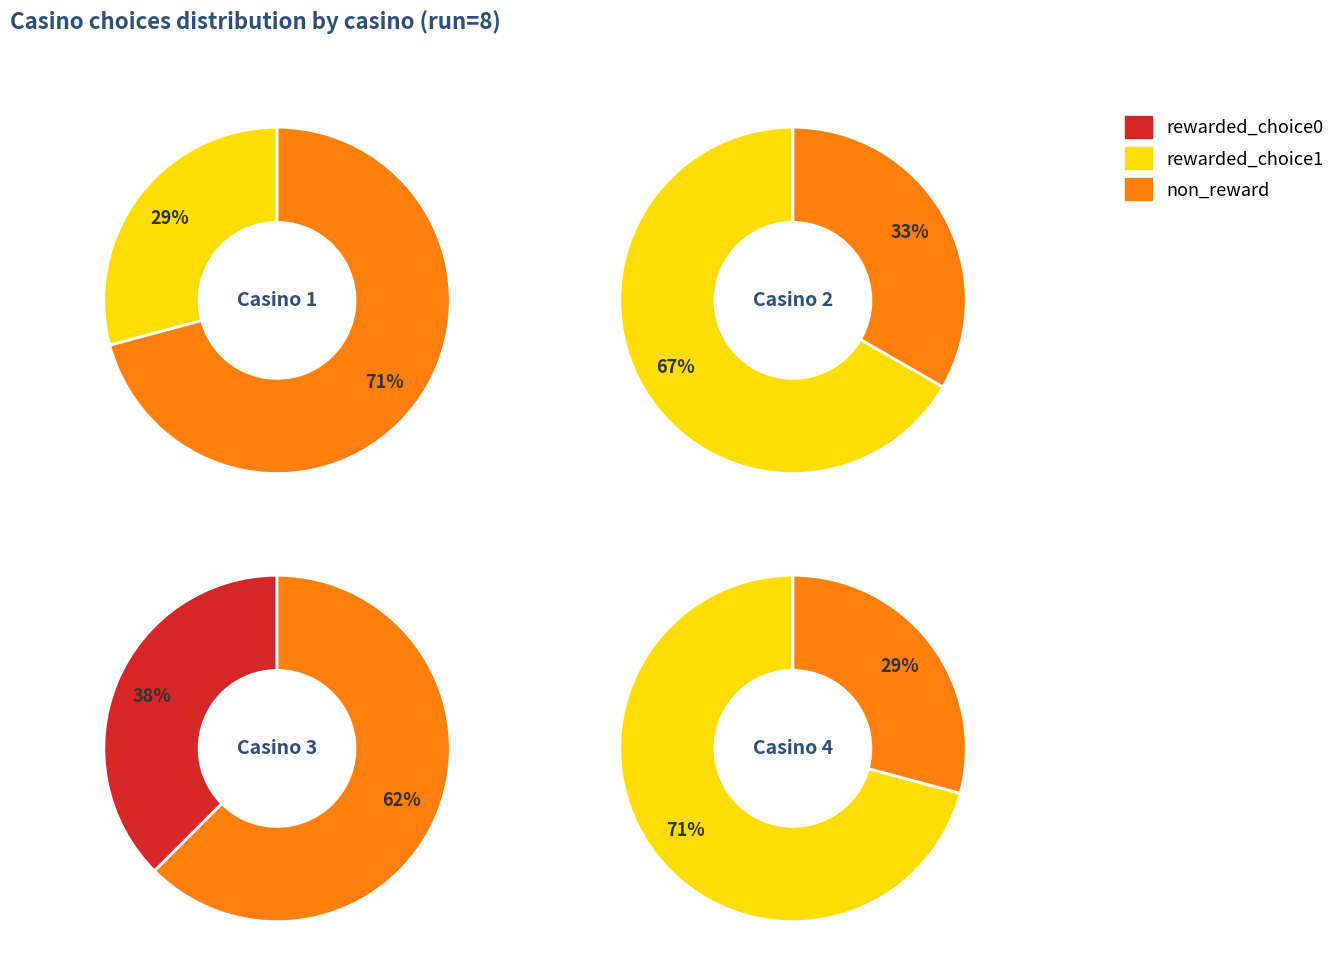

The casino 2 slice represents 7% of the pie. True or false?

False